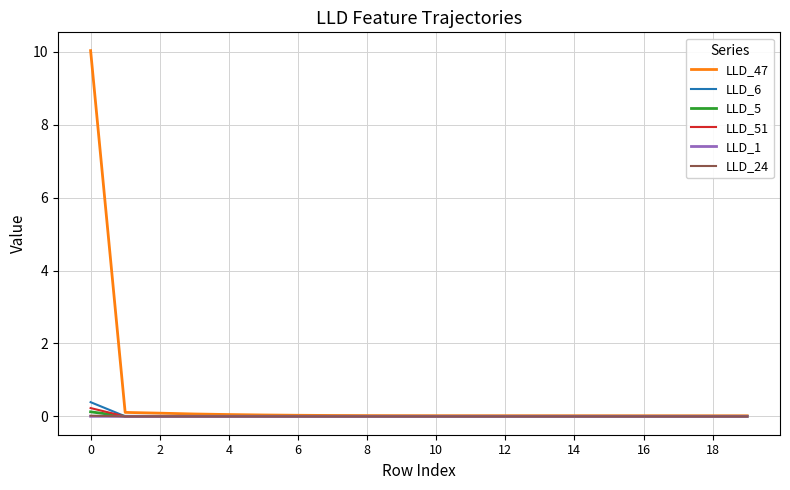

Which series has the largest range (max minus min)?

LLD_47